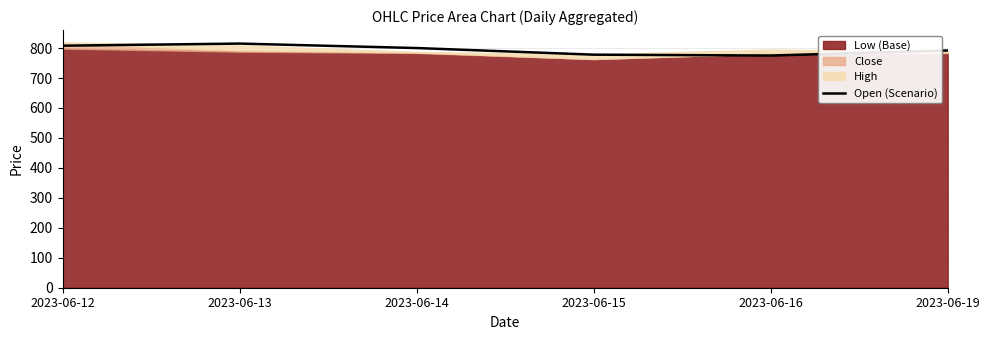

What is the sum of all values?

4767.4